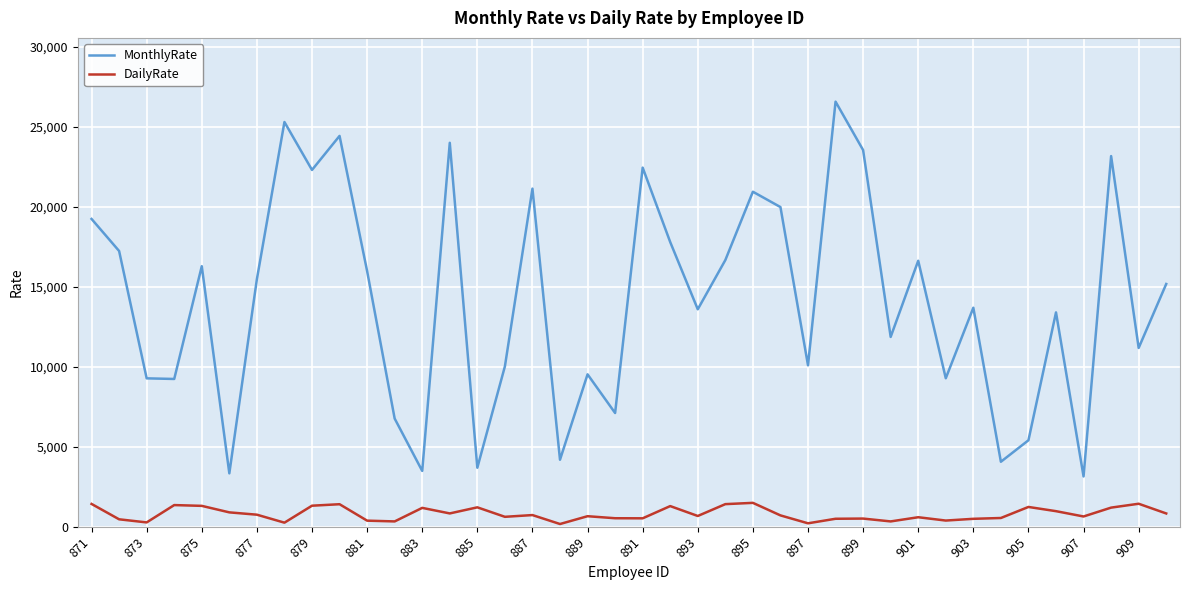

In MonthlyRate, how many points are lower than both neighbors (excluding endpoints)?

14